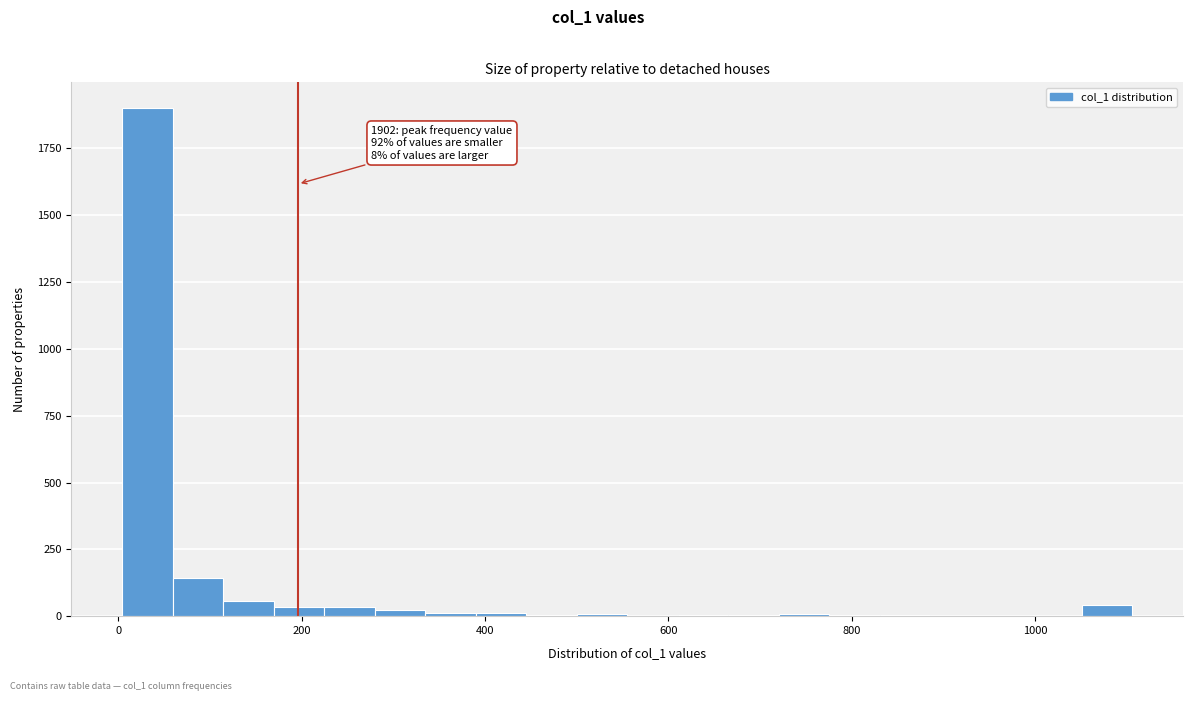

Around what value on the x-axis is the tallest bar? Give the approximate position of its centre, as read against the axis.

40